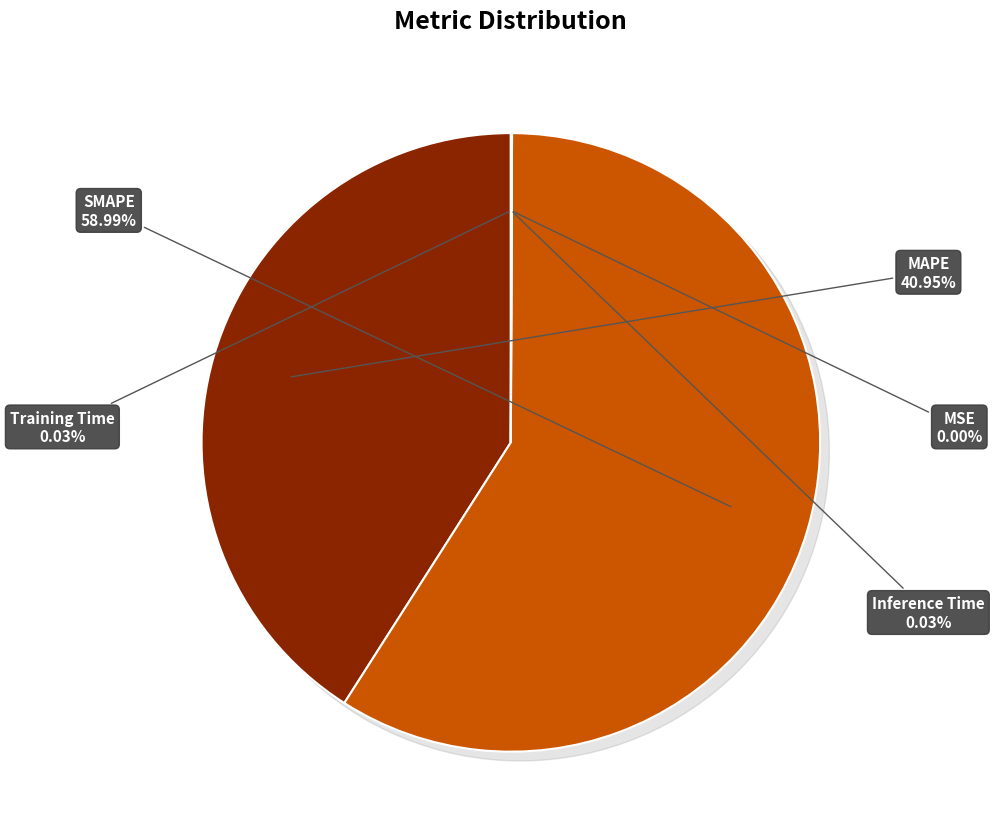

What percentage is the MAPE slice, to the nearest percent?

41%